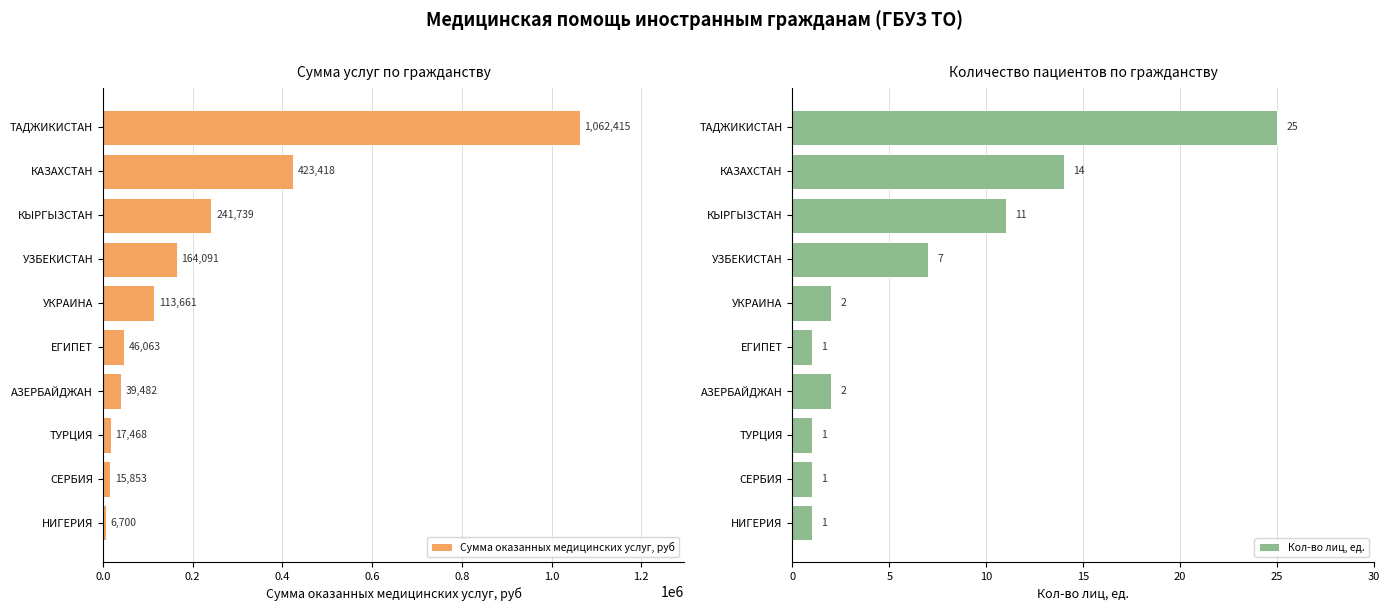

Rank the categories by Сумма оказанных медицинских услуг, руб value from highest to lowest.

ТАДЖИКИСТАН, КАЗАХСТАН, КЫРГЫЗСТАН, УЗБЕКИСТАН, УКРАИНА, ЕГИПЕТ, АЗЕРБАЙДЖАН, ТУРЦИЯ, СЕРБИЯ, НИГЕРИЯ